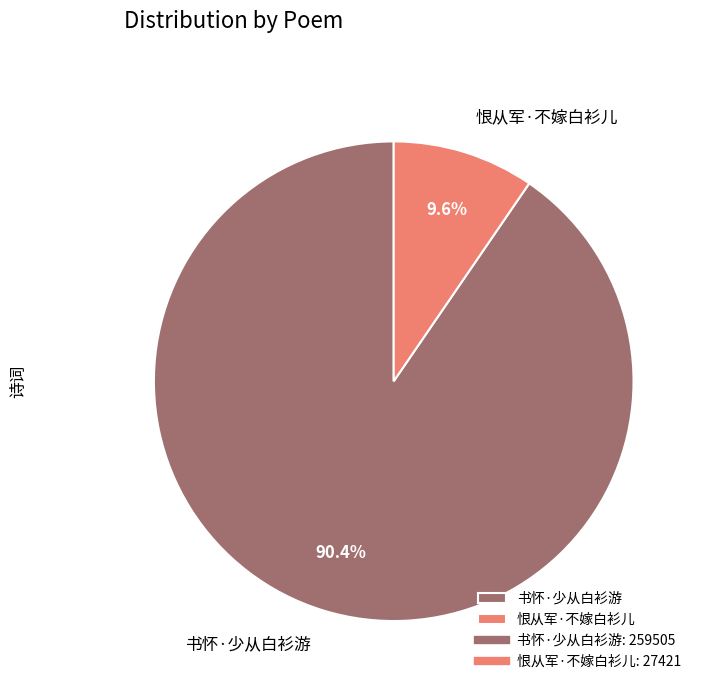

To the nearest percent, what is the combined percentage of 恨从军·不嫁白衫儿 and 书怀·少从白衫游?

100%